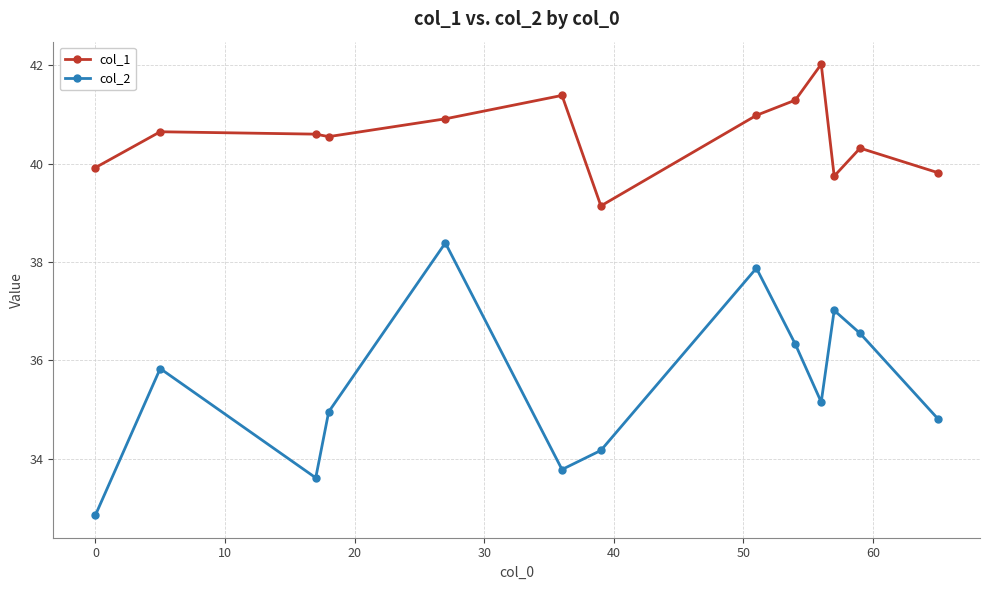

What is the lowest value of the col_2 series?

32.9